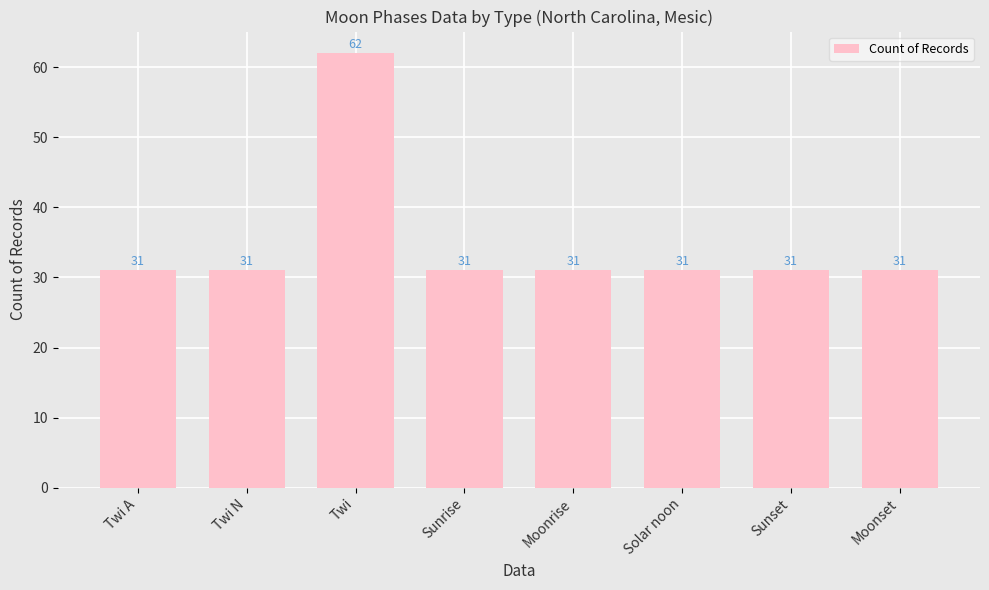

Reading left to right, extract all data points from this chart.

Twi A=31	Twi N=31	Twi=62	Sunrise=31	Moonrise=31	Solar noon=31	Sunset=31	Moonset=31